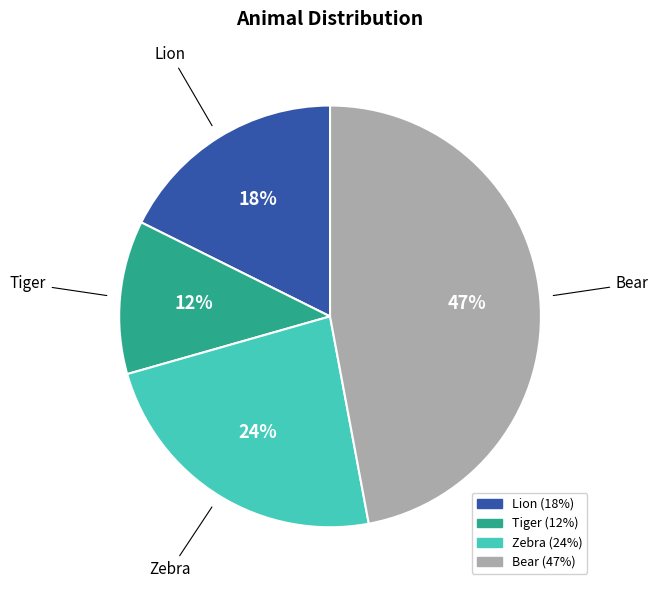

Combined, do Zebra and Bear account for over 50%?

Yes